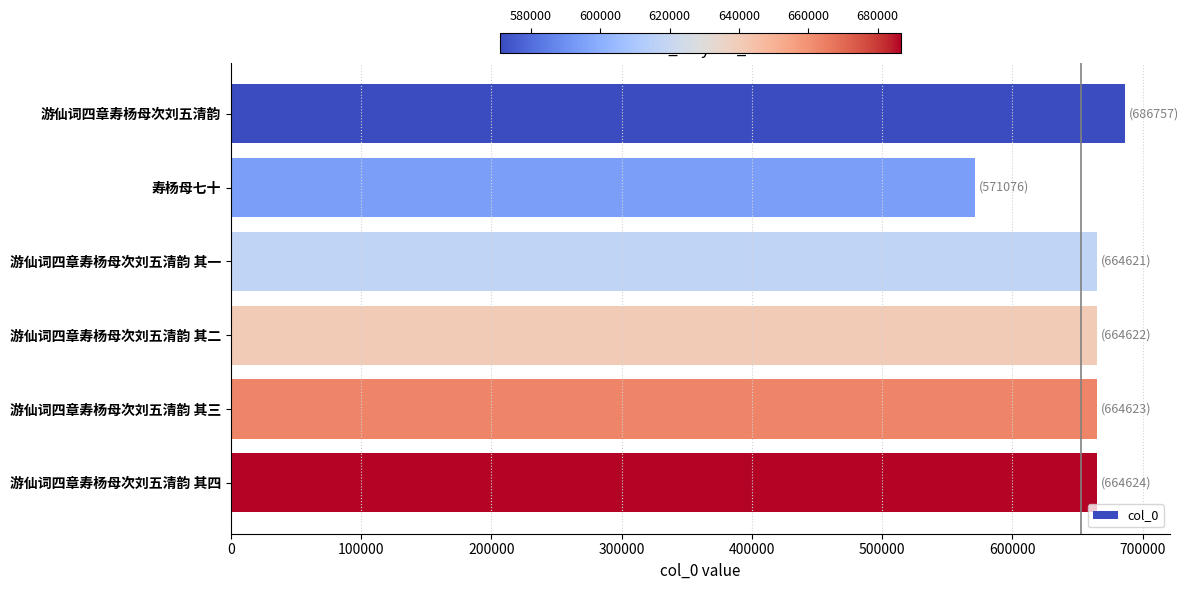

The chart shows a value of 686757 at 游仙词四章寿杨母次刘五清韵. True or false?

True